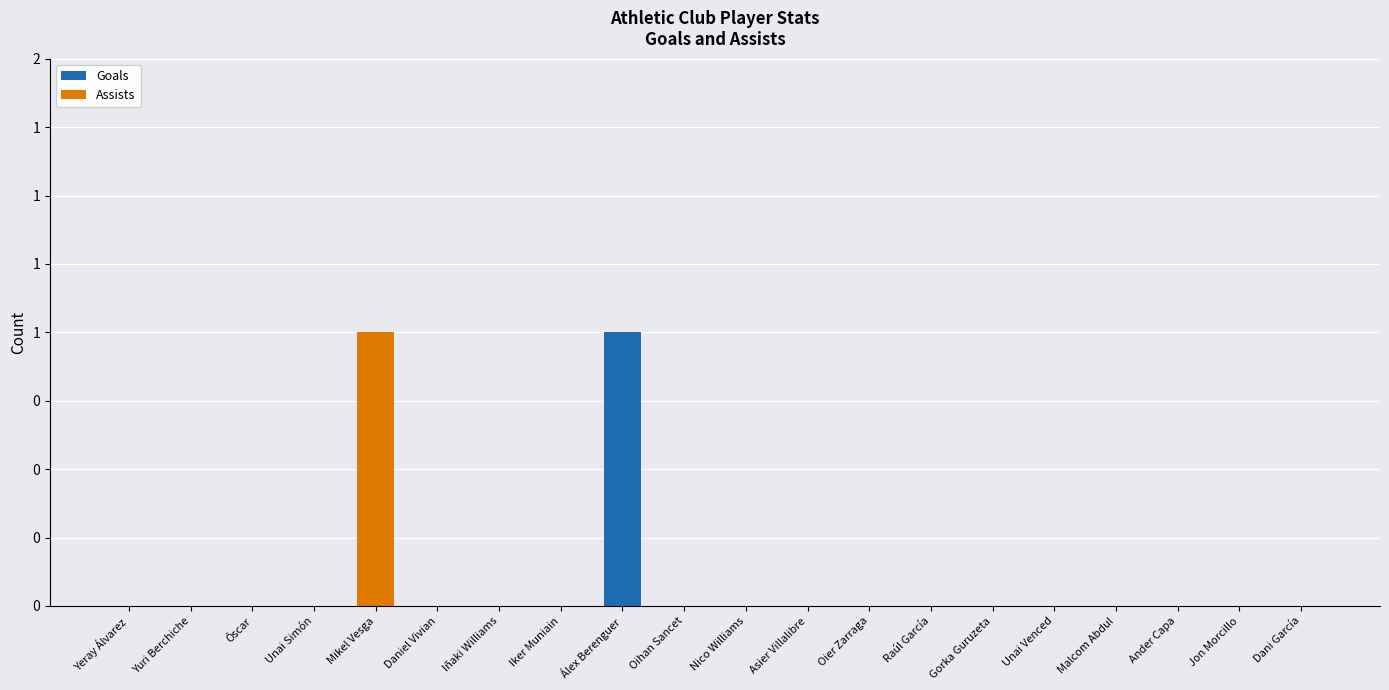

What are all the series names shown in the legend?

Goals, Assists